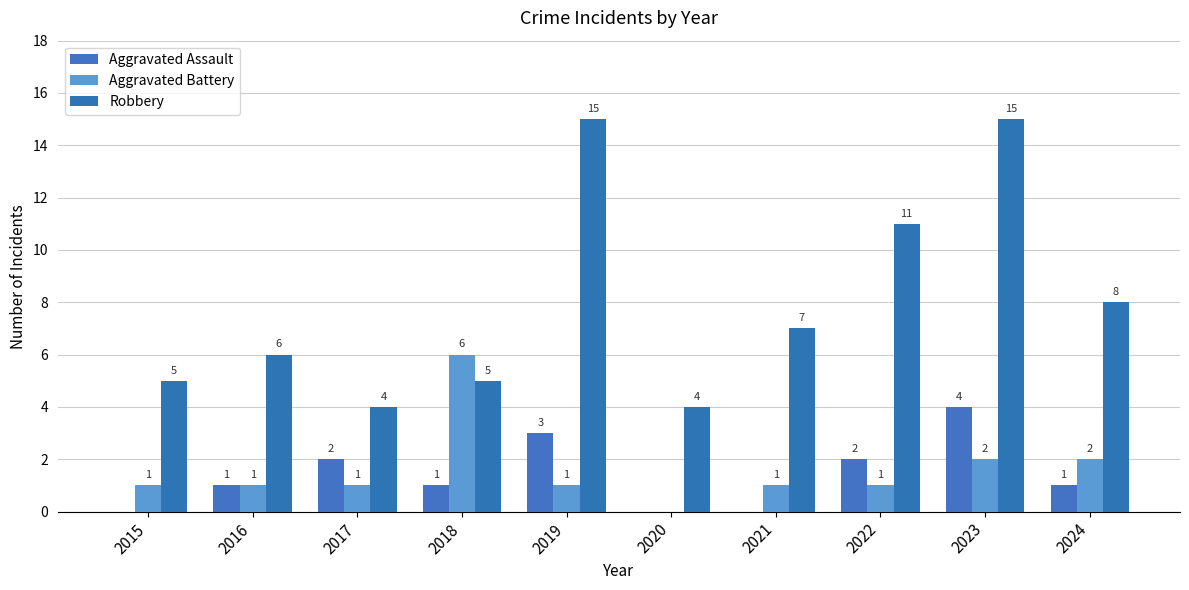

How many values in Aggravated Assault are above zero?

7